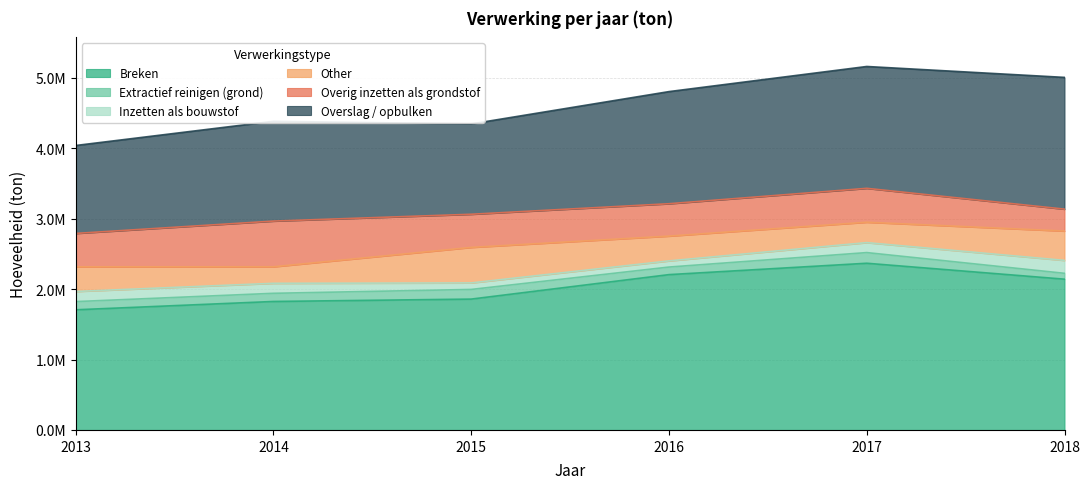

At which label does Inzetten als bouwstof reach its peak?

2018